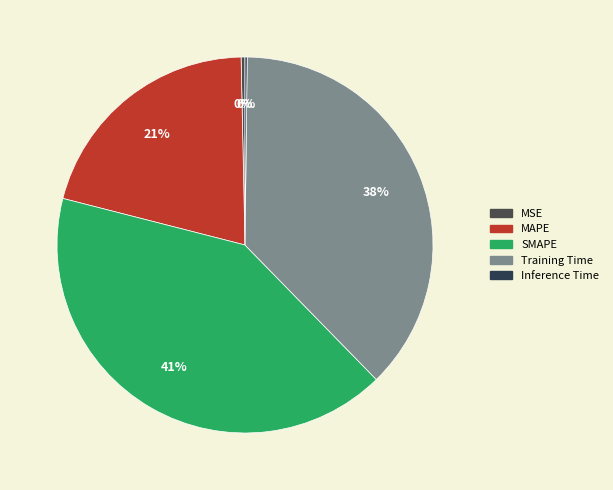

What is the change in value from MSE to SMAPE?

+2.0